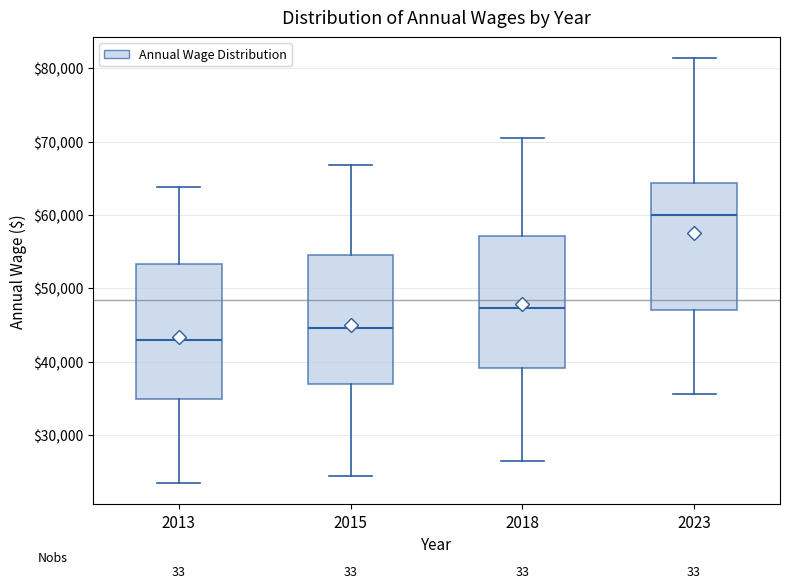

Reading left to right, transcribe this box plot: for each box, give where its median line is, the range the box spans, and where its two whiskers end, as read against the y-axis. The values are not printed on the chart, so give them approximately, as read against the axis.

2013: median 43000, box 35000 to 53000, whiskers 23000 to 64000
2015: median 45000, box 37000 to 55000, whiskers 24000 to 67000
2018: median 47000, box 39000 to 57000, whiskers 26000 to 71000
2023: median 60000, box 47000 to 64000, whiskers 36000 to 81000